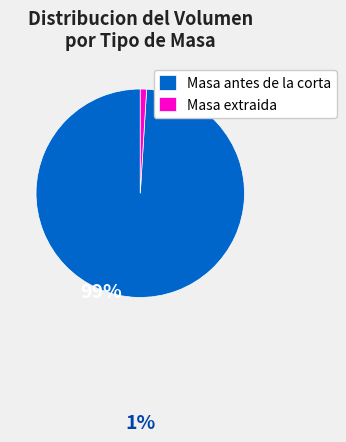

Which has a higher value, Masa extraida or Masa antes de la corta?

Masa antes de la corta